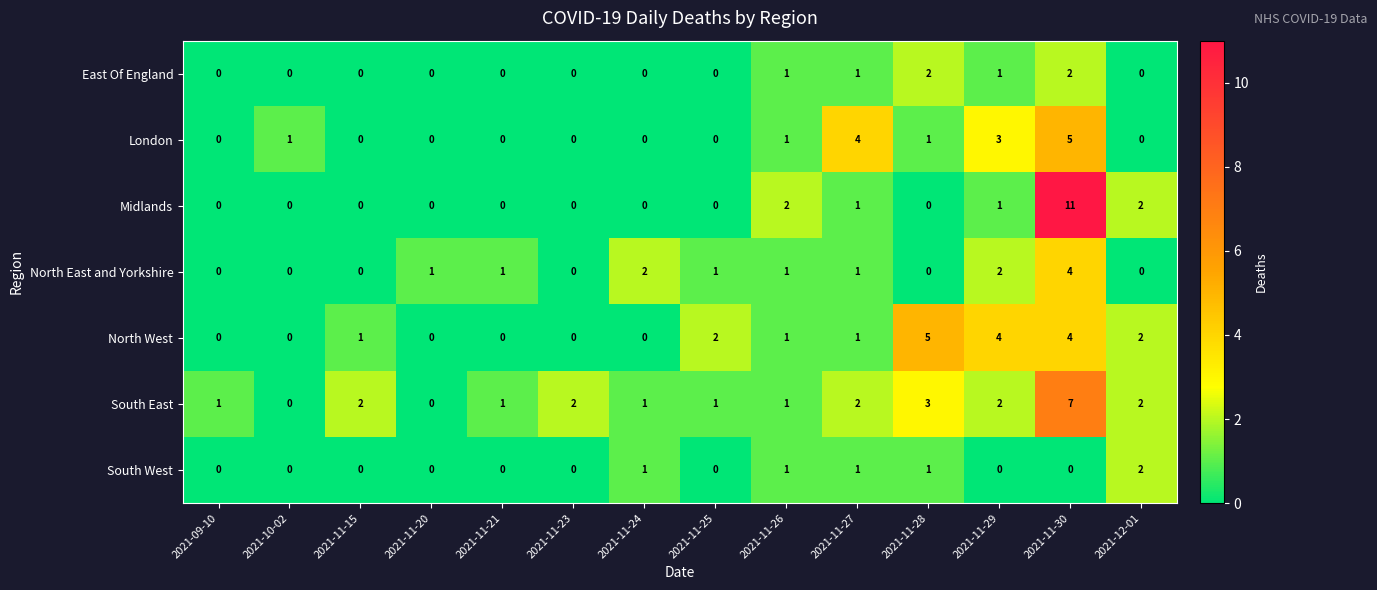

What is the total value across all series at 2021-11-29?

13